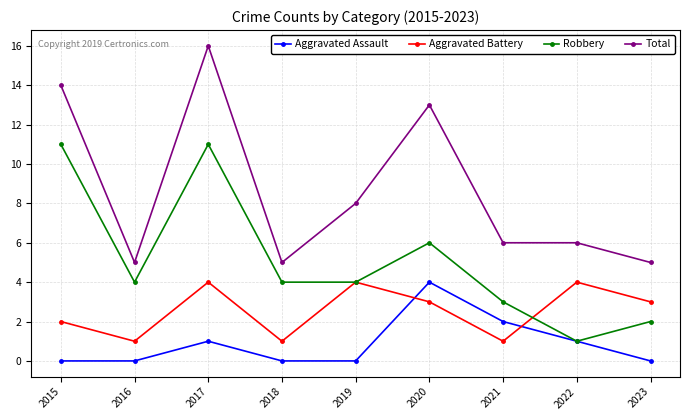

Is the value of Aggravated Assault at 2015 greater than the value of Total at 2020?

No